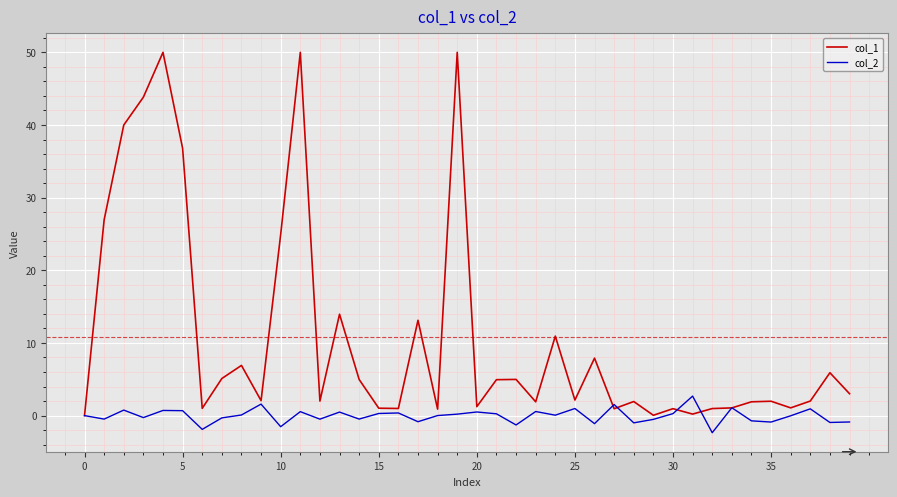

Which series ends up on top after the final intersection of col_2 and col_1?

col_1